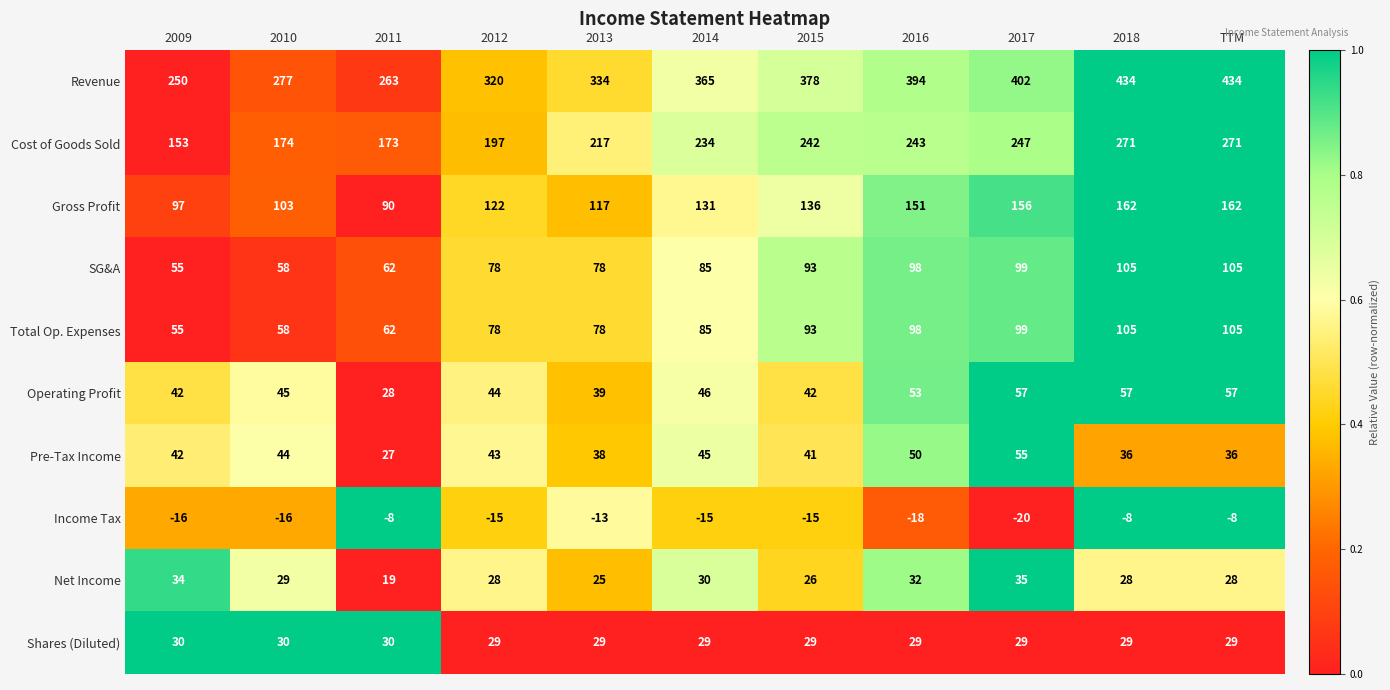

What is the total value across all series at 2015?

1065